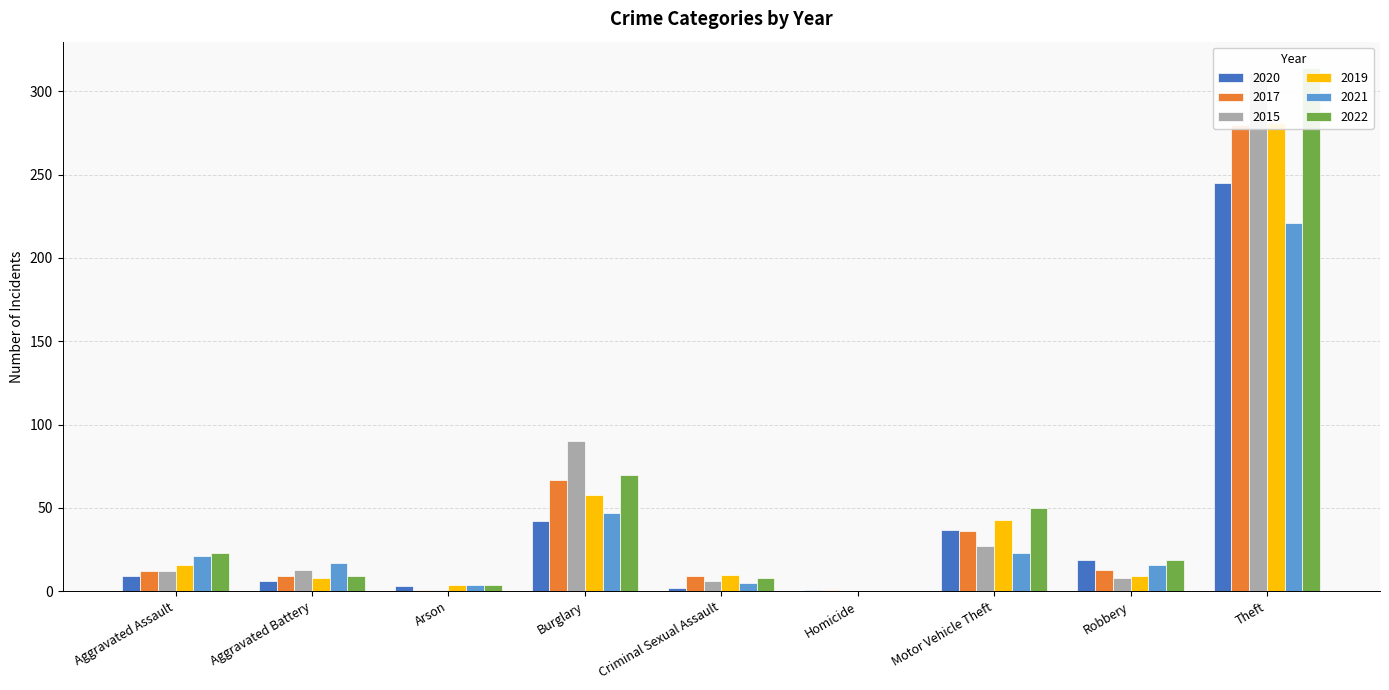

Which category has the highest value in the 2019 series?

Theft